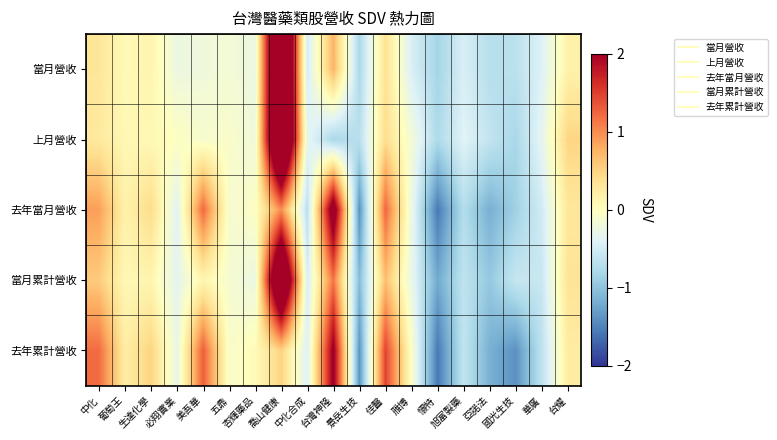

At how many categories does at least one series exceed -1?

19